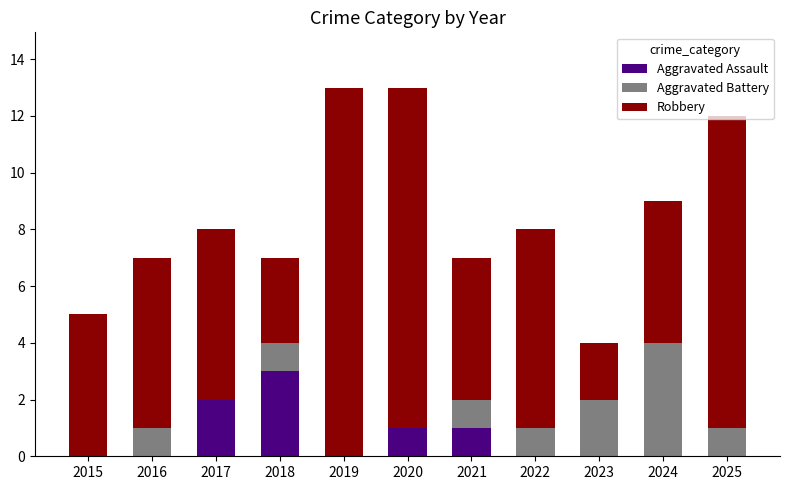

What is the total value across all series at 2016?

7